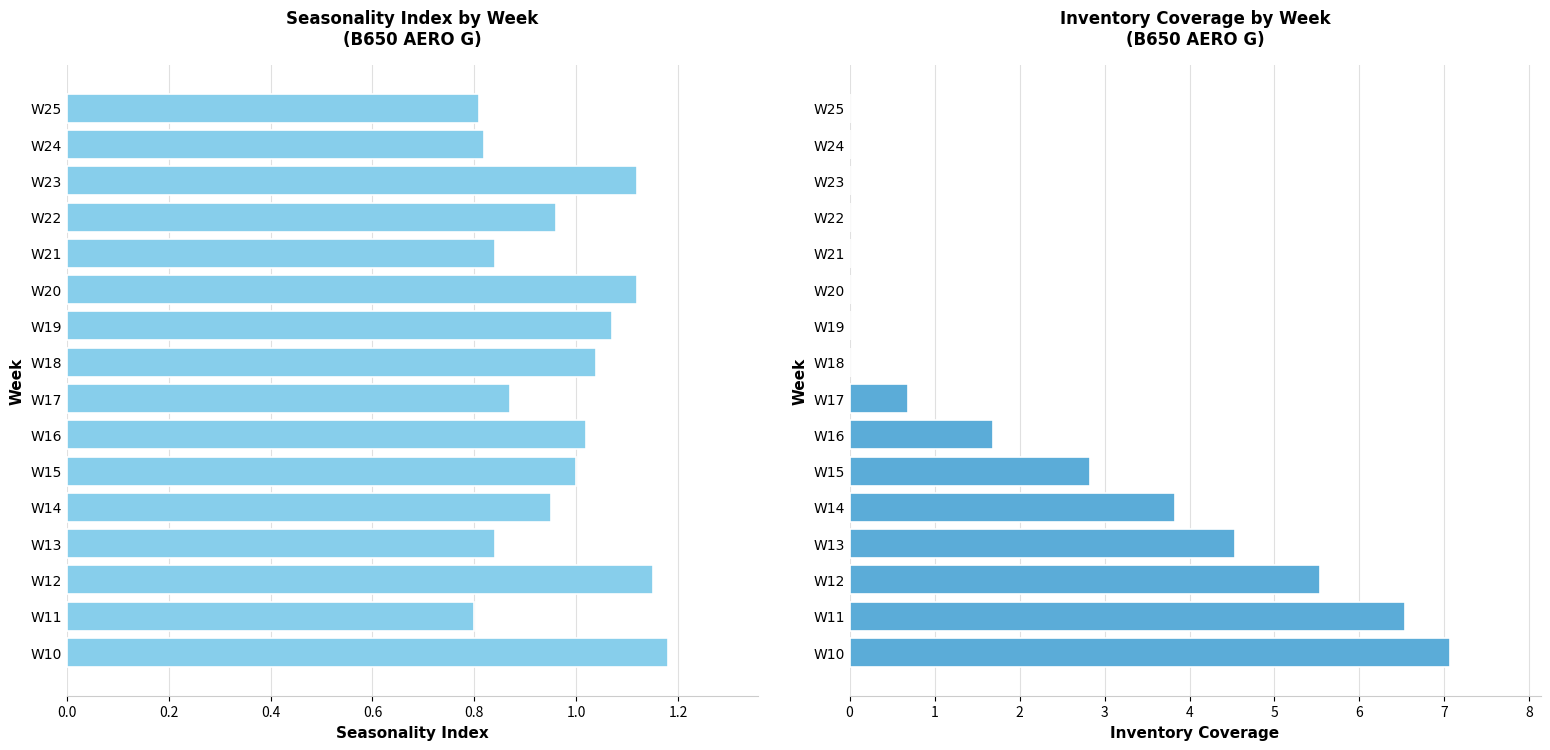

Between W11 and W16, which is larger?

W16